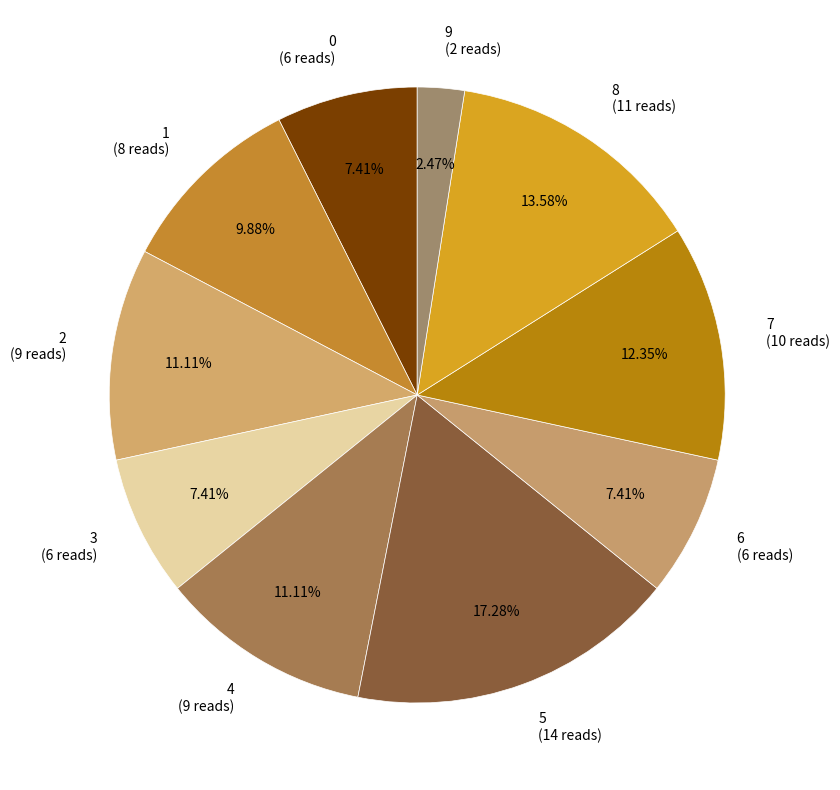

Combined, do 8 (11 reads) and 9 (2 reads) account for over 50%?

No